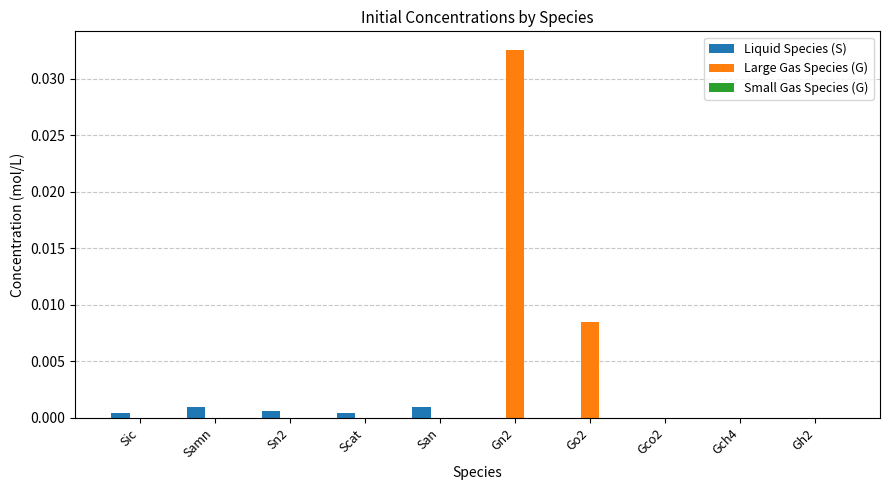

True or false: Large Gas Species (G) has a value of 0.0 at Scat.

True